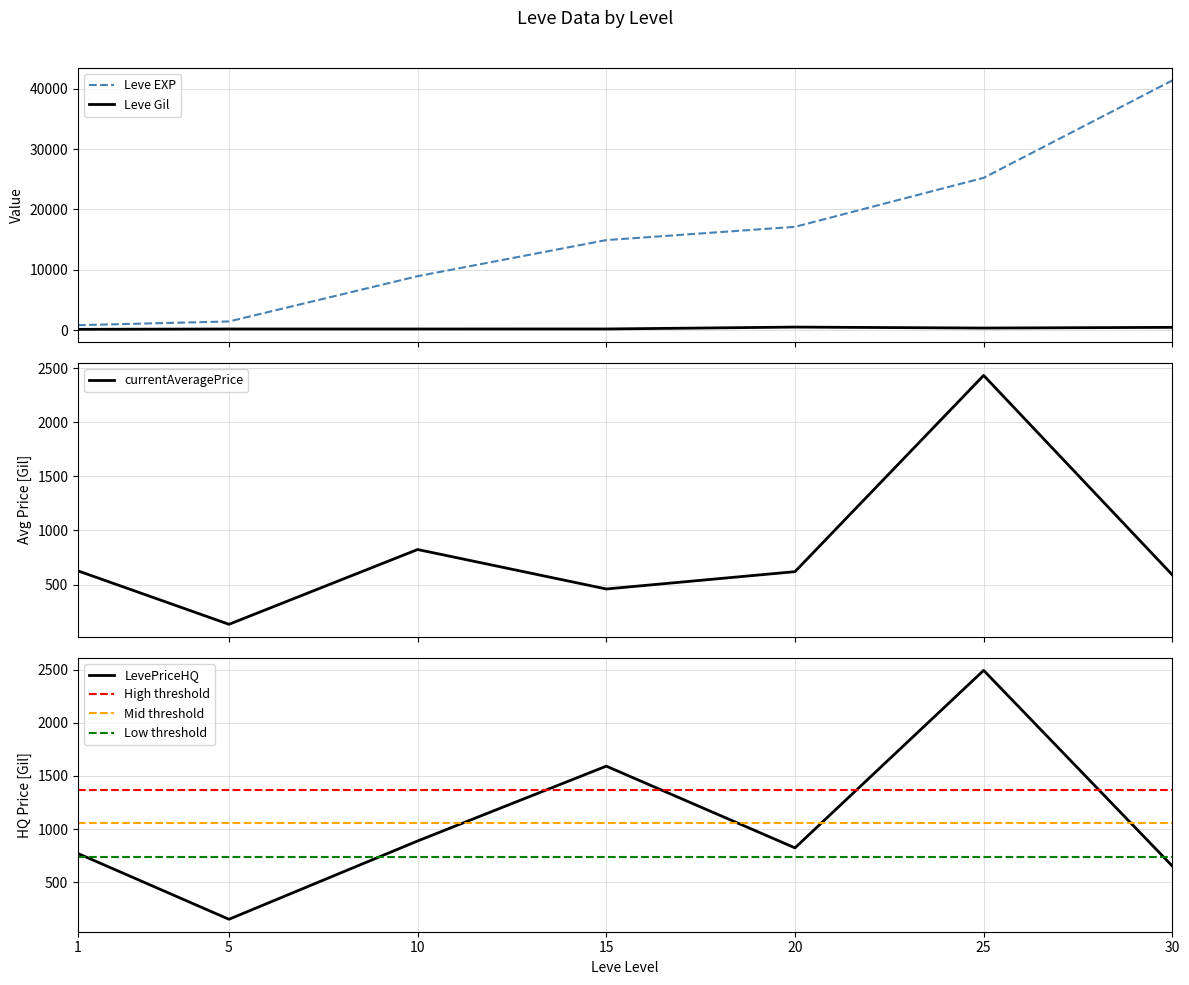

What is the difference between the maximum and minimum values in the Leve EXP series?

40610